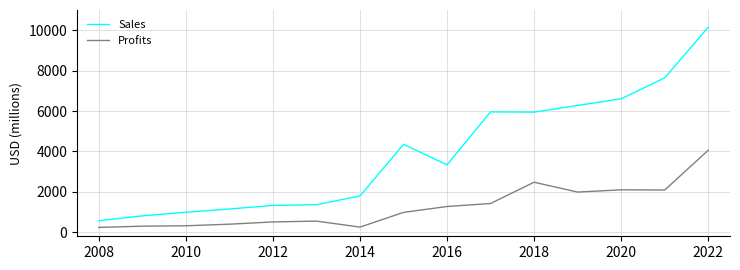

True or false: Profits and Sales intersect in this chart.

False